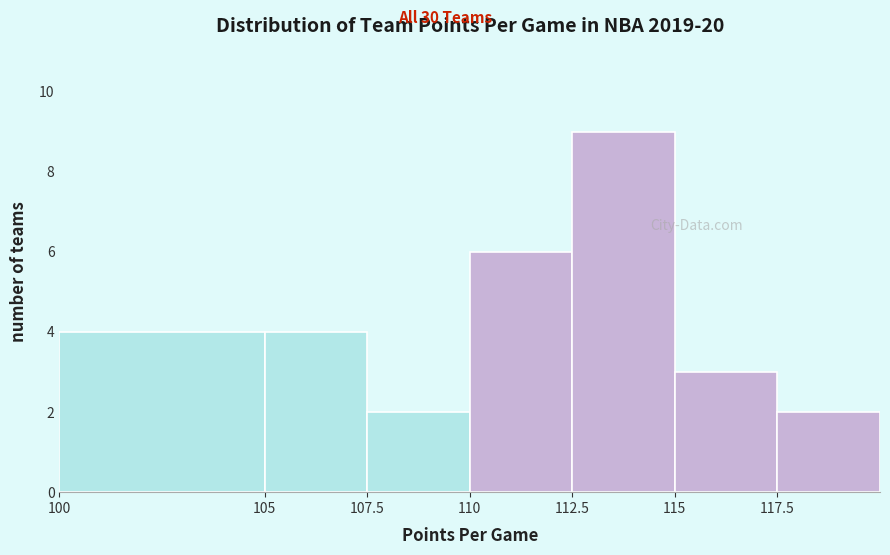

Reading left to right, transcribe this chart: for each bar, give the range it covers on the x-axis and its height. The values are not printed on the chart, so give them approximately, as read against the axis.

100.0 to 105.0: 4
105.0 to 107.5: 4
107.5 to 110.0: 2
110.0 to 112.5: 6
112.5 to 115.0: 9
115.0 to 117.5: 3
117.5 to 120.0: 2